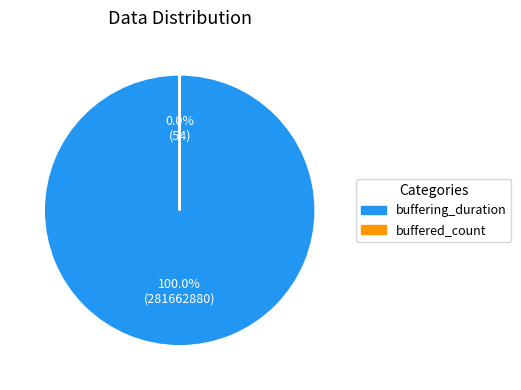

To the nearest percent, what is the difference between the buffering_duration and buffered_count slice percentages?

100%